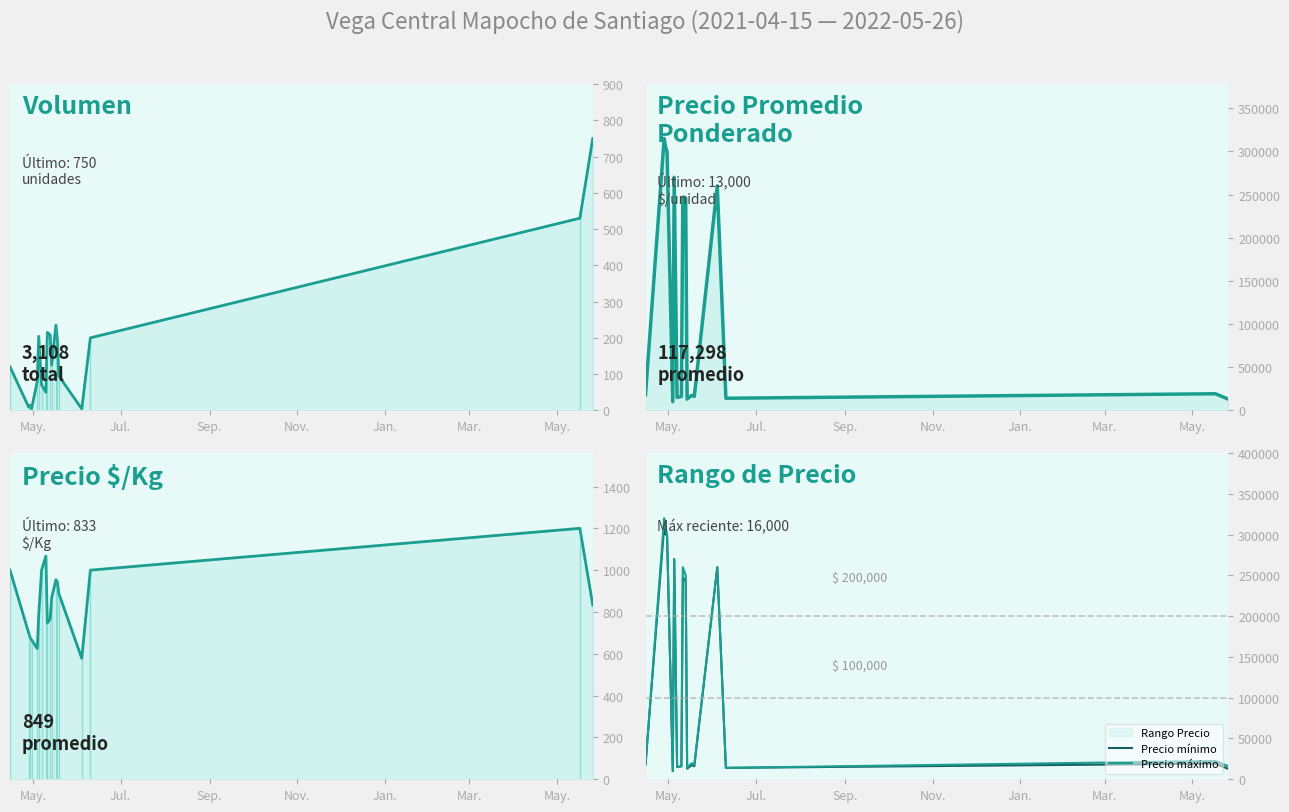

True or false: Precio promedio ponderado and Precio mínimo cross at least once.

False